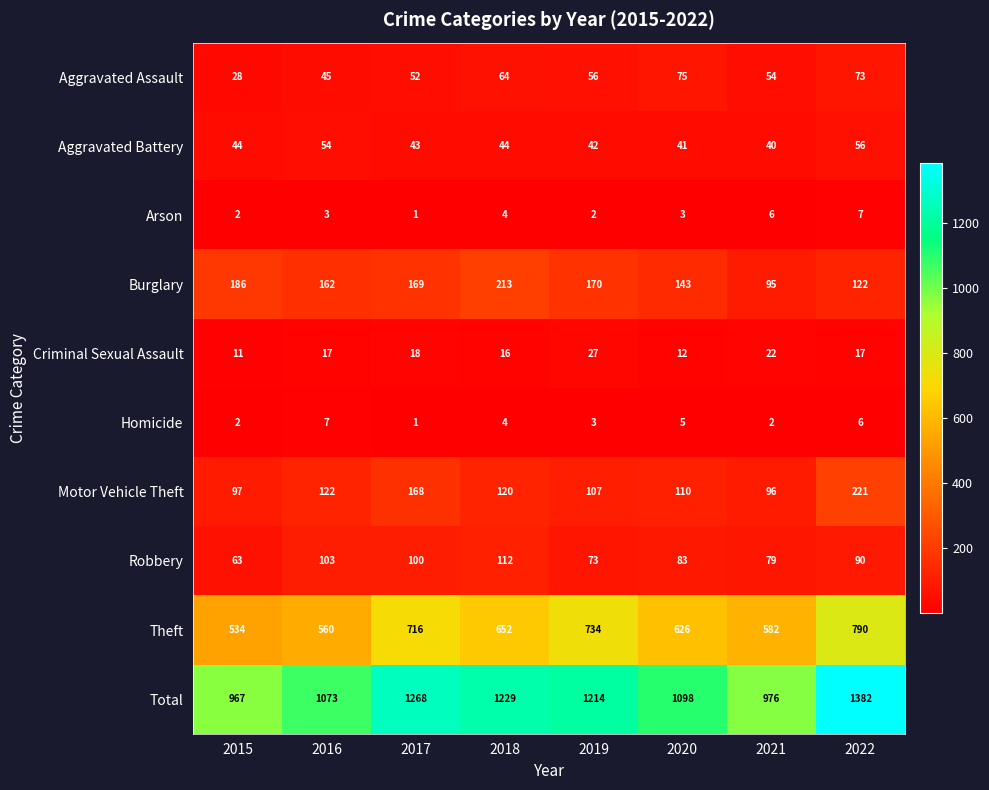

Which category has the lowest value in the Aggravated Battery series?

2021